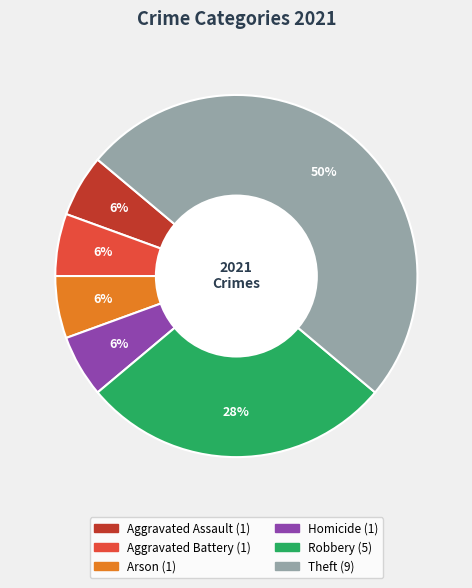

How many segments does this pie chart have?

6